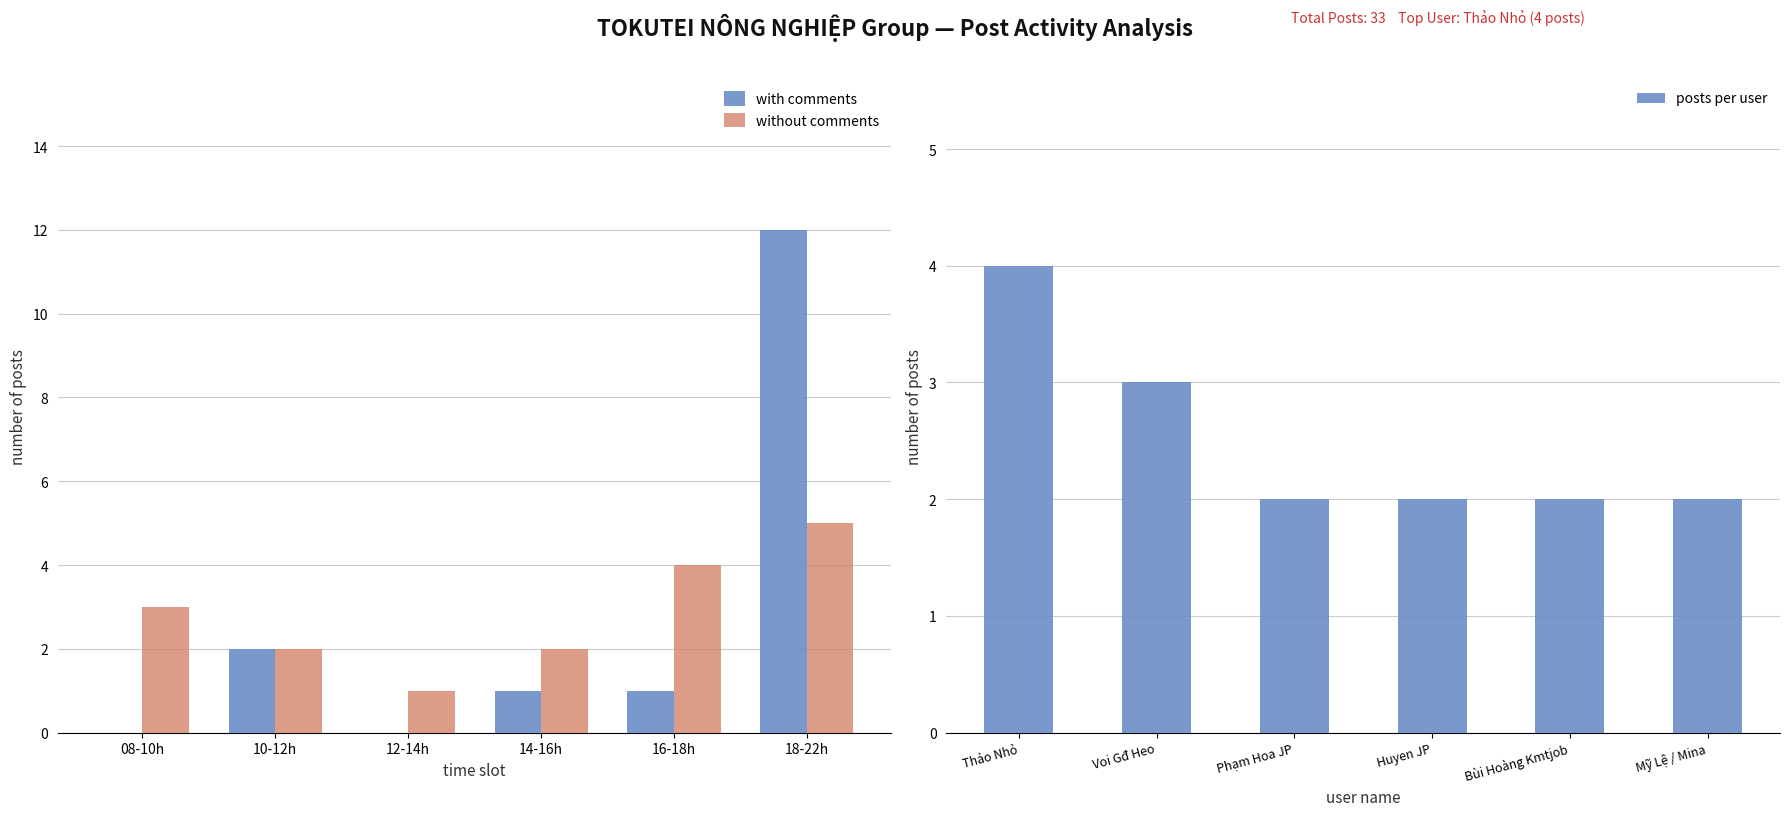

How many bars are there in total?

18